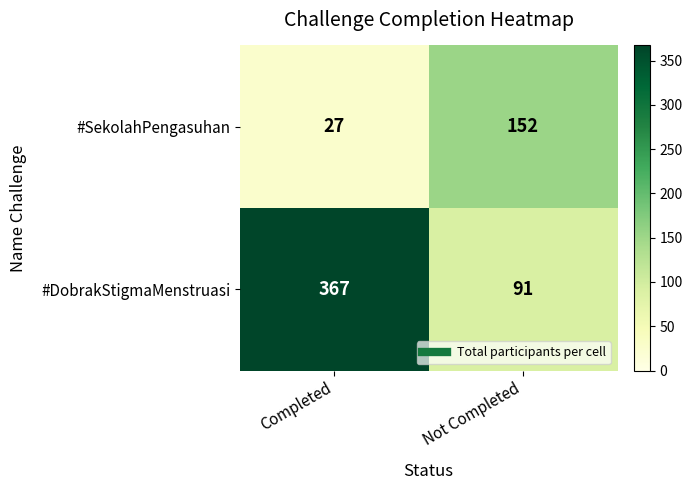

True or false: #DobrakStigmaMenstruasi has a value of 484 at Completed.

False